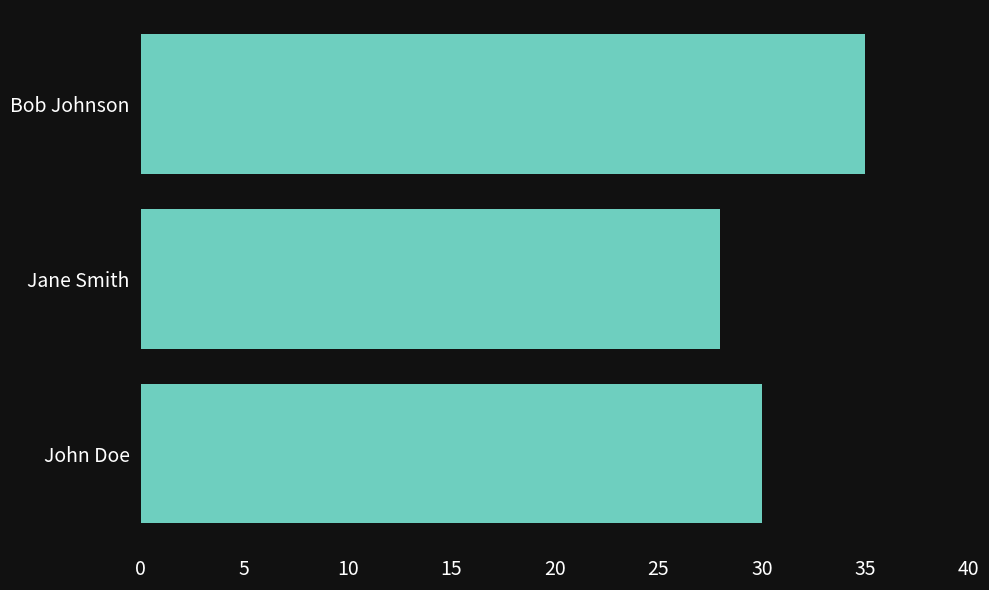

Are the bars horizontal?

Yes